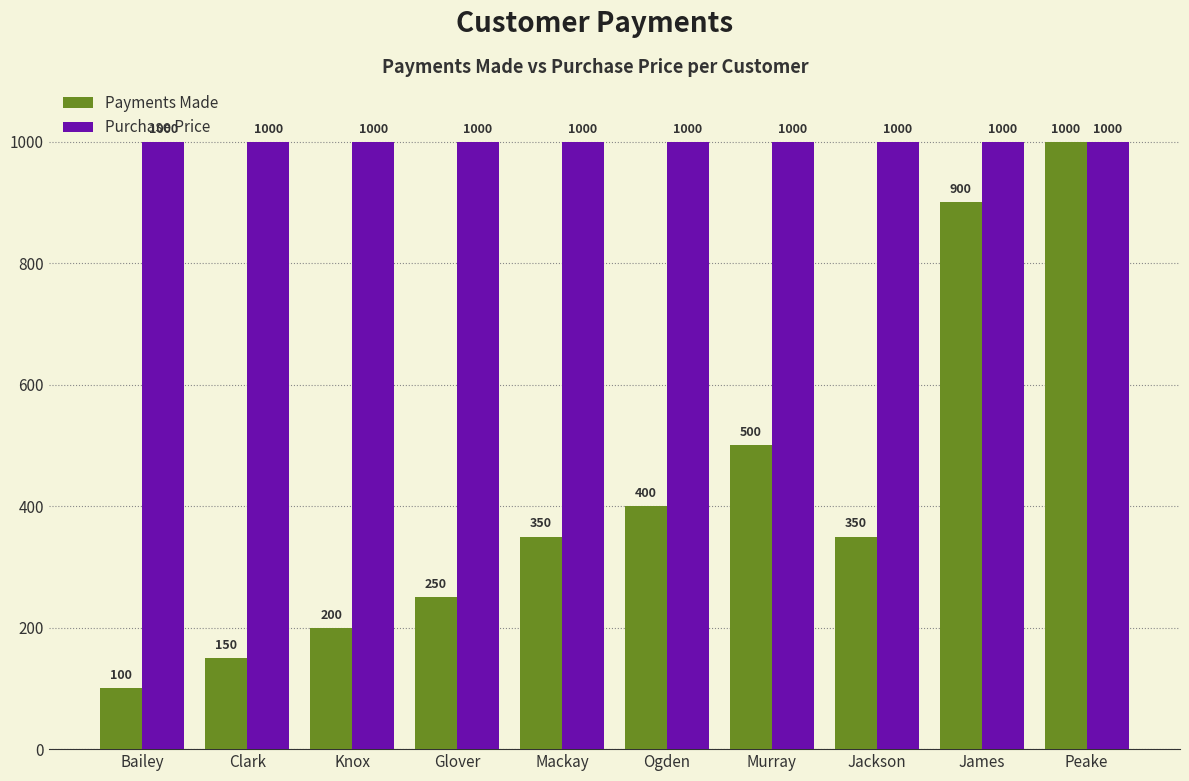

Is it true that Purchase Price equals 665 at Peake?

False